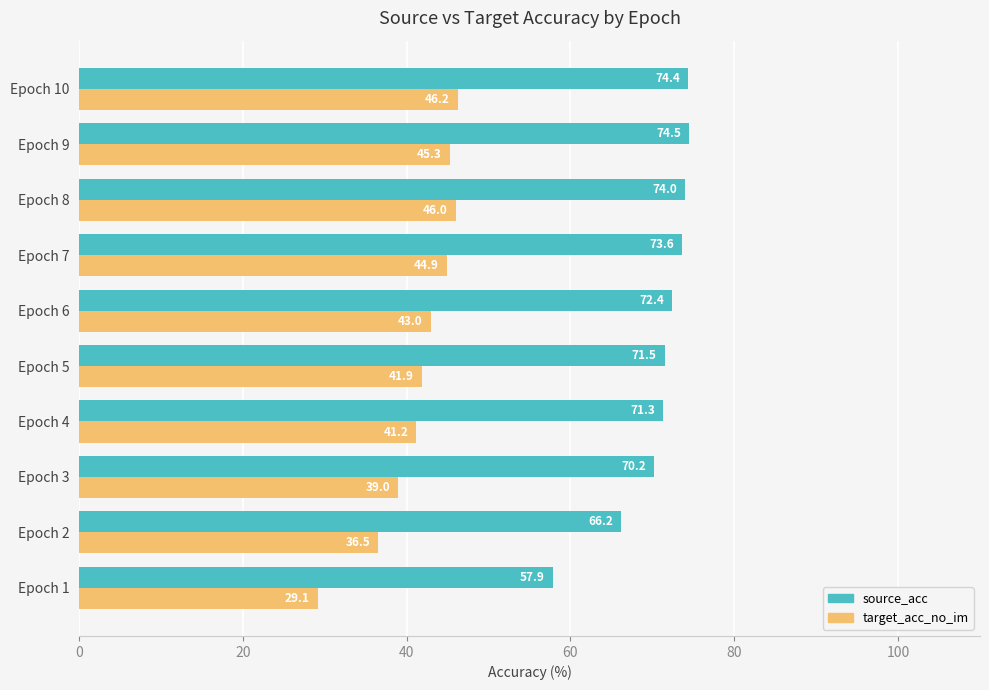

How many data points in target_acc_no_im are less than 42?

5